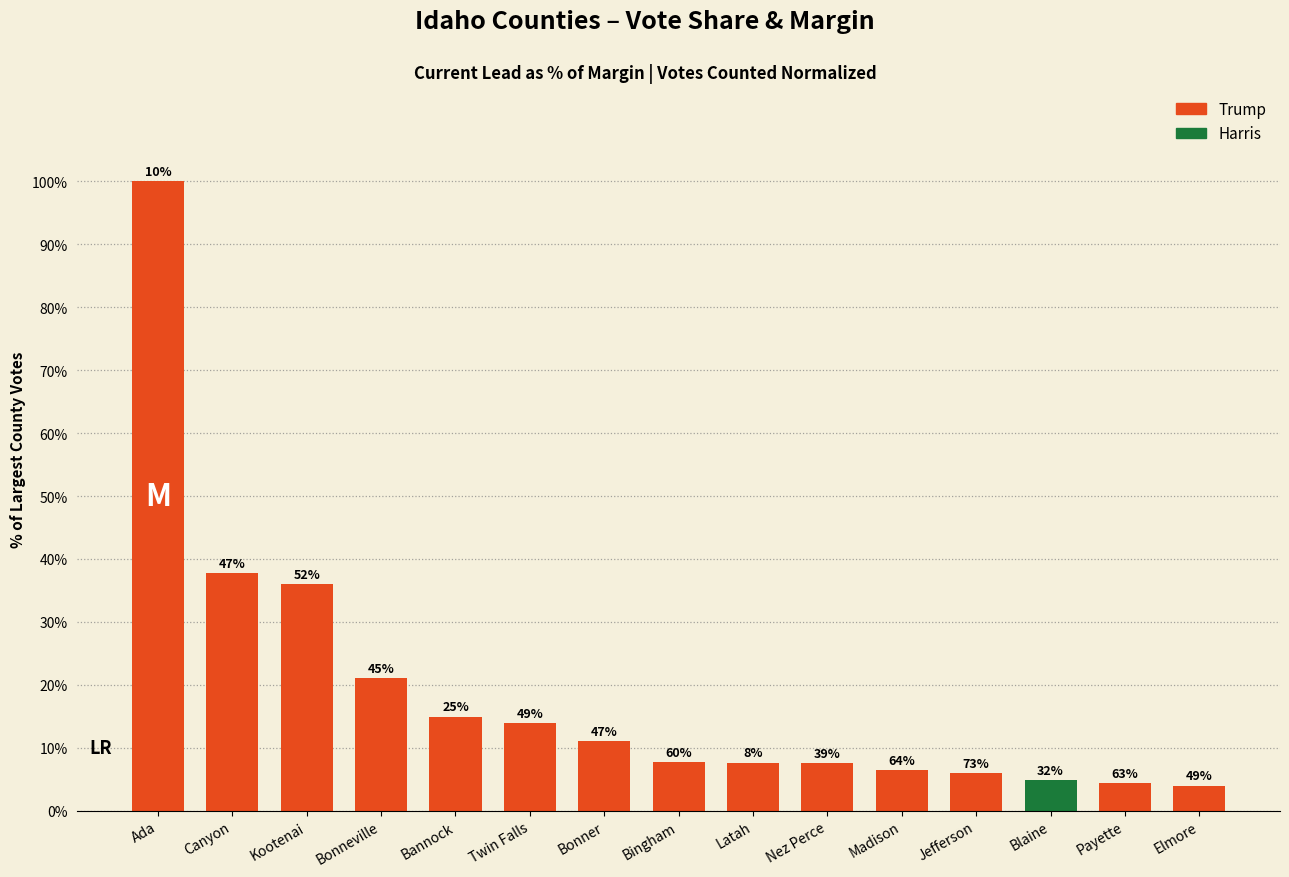

At which category does the chart reach its minimum across all series?

Elmore